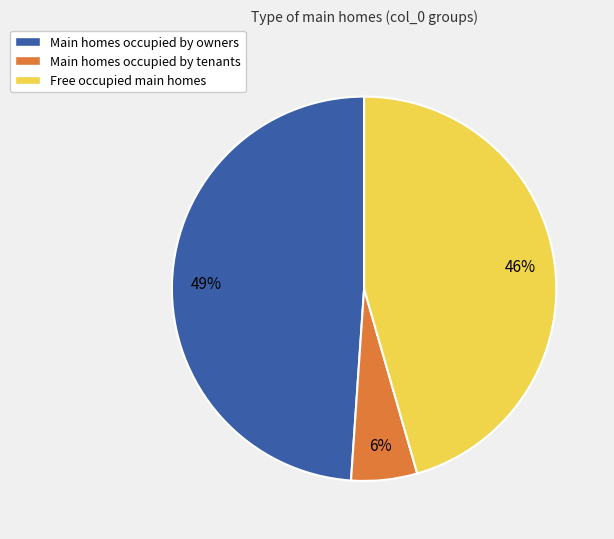

Which has a higher value, Free occupied main homes or Main homes occupied by owners?

Main homes occupied by owners